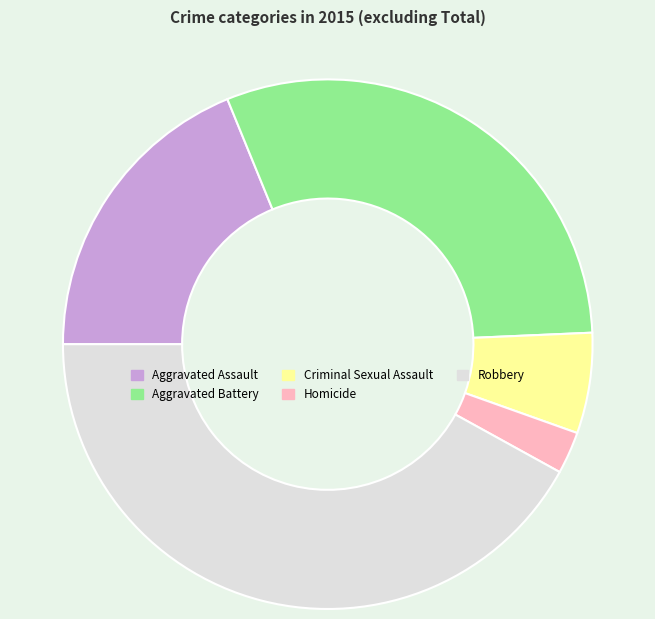

Between Aggravated Battery and Aggravated Assault, which is larger?

Aggravated Battery